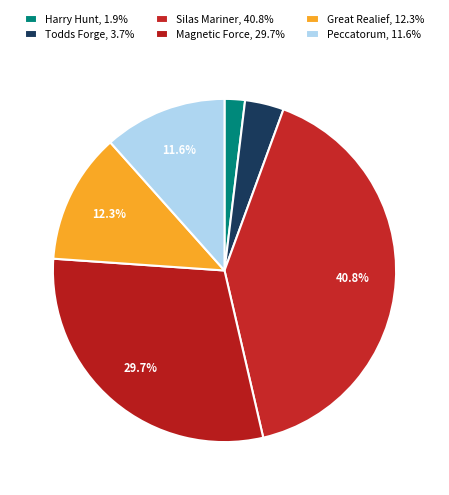

How many segments does this pie chart have?

6